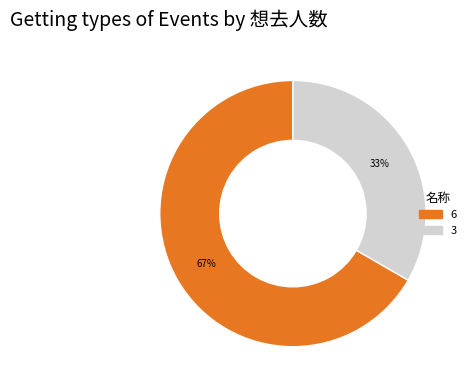

Does any single category account for the majority?

Yes